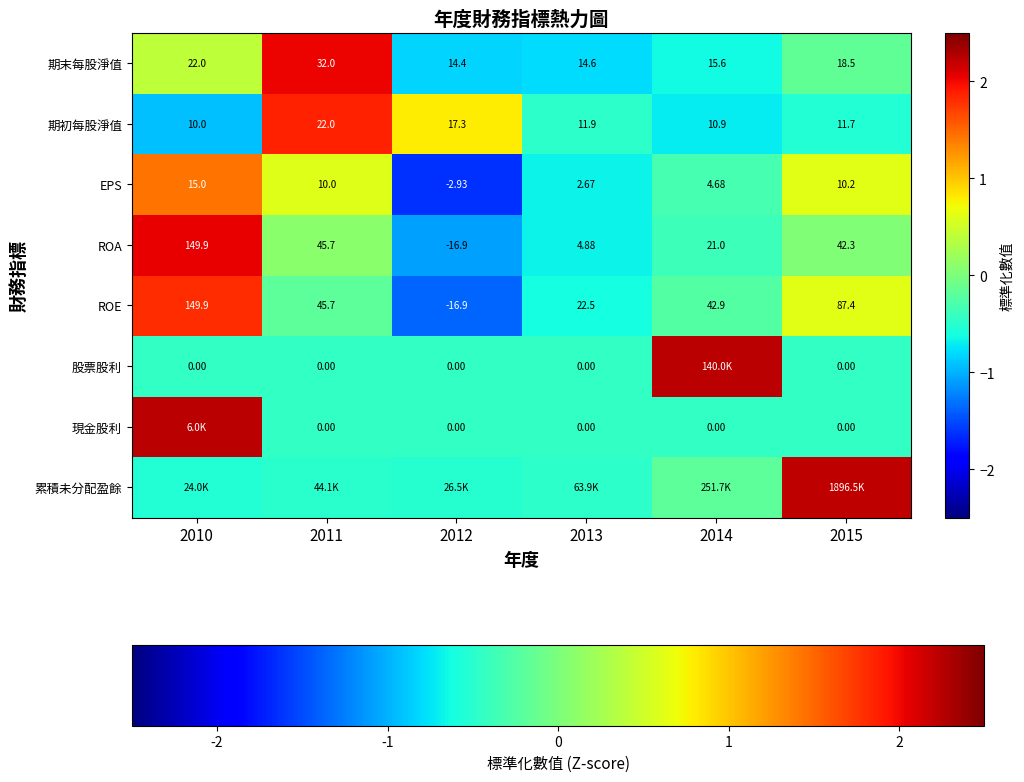

Which category has the lowest value across all series?

2012